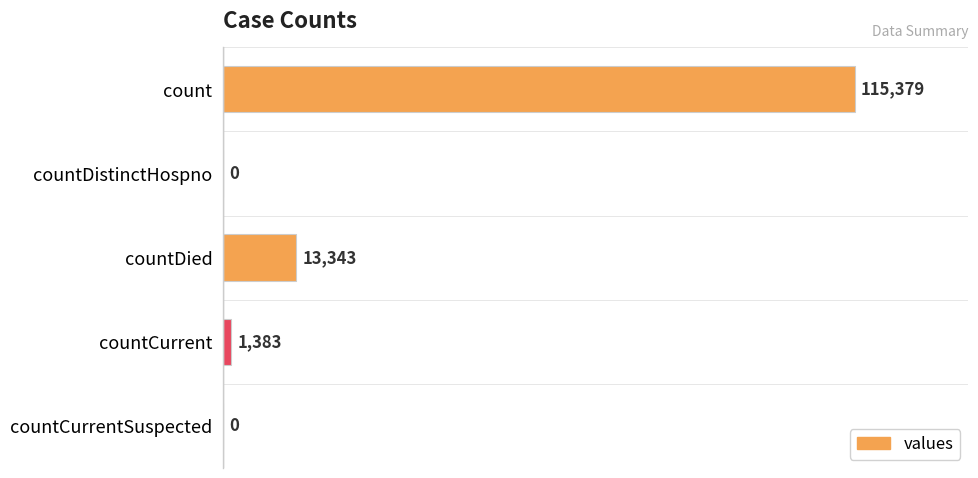

Which has a higher value, countCurrentSuspected or countCurrent?

countCurrent